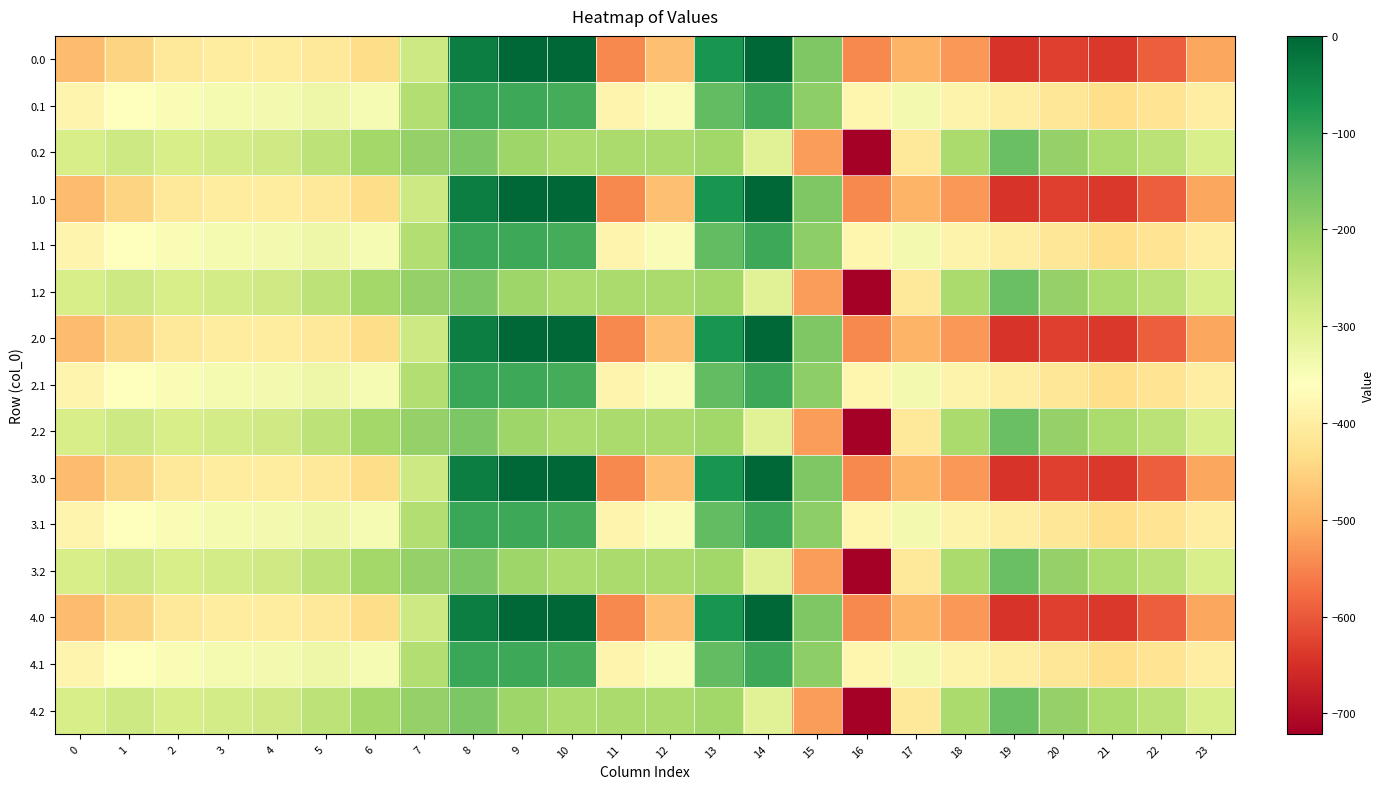

What is the smallest value displayed?

-721.2